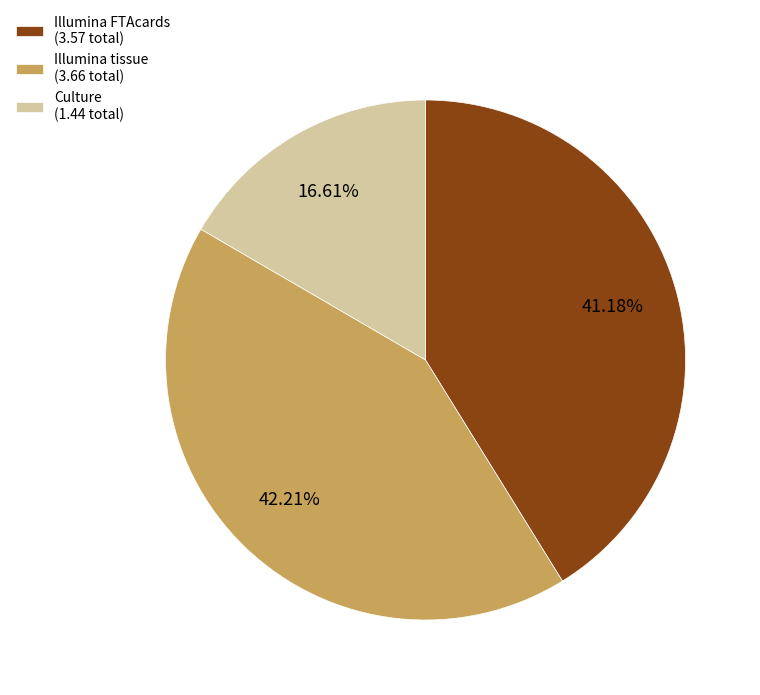

Which has a higher value, Illumina tissue (3.66 total) or Culture (1.44 total)?

Illumina tissue (3.66 total)